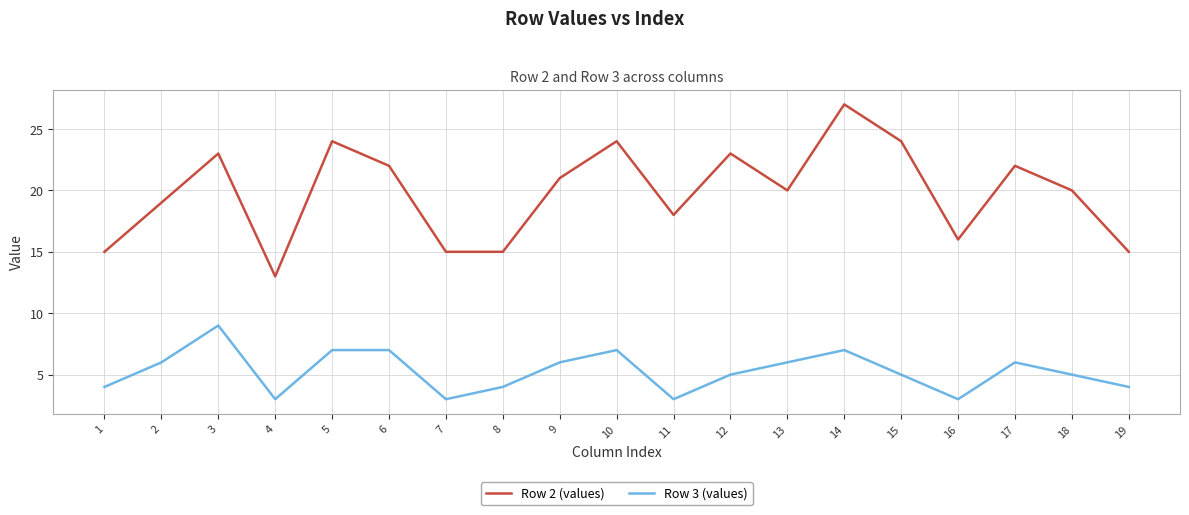

At how many categories does at least one series exceed 8?

19